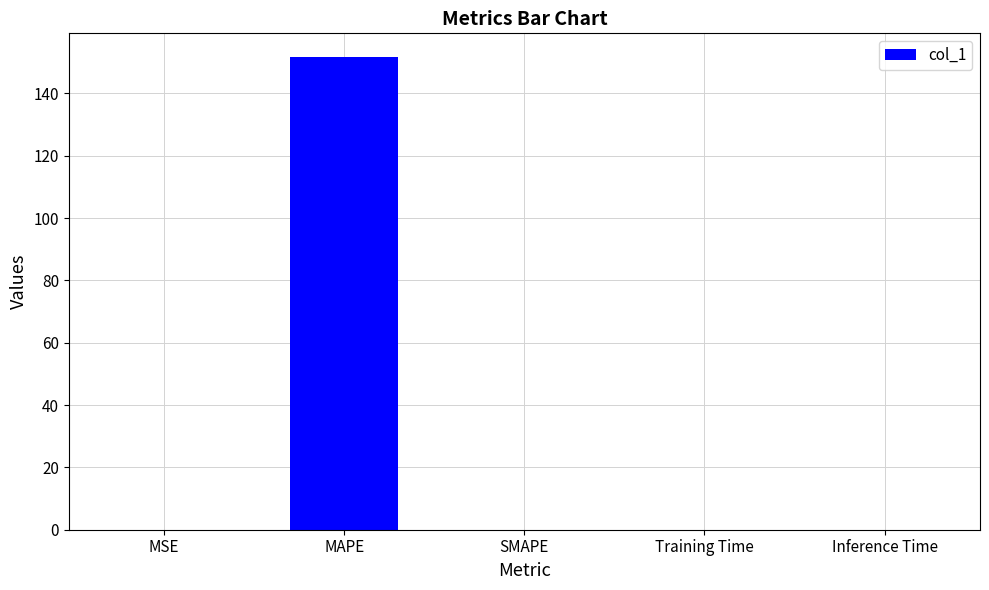

Are the bars grouped side by side (vs. stacked)?

No